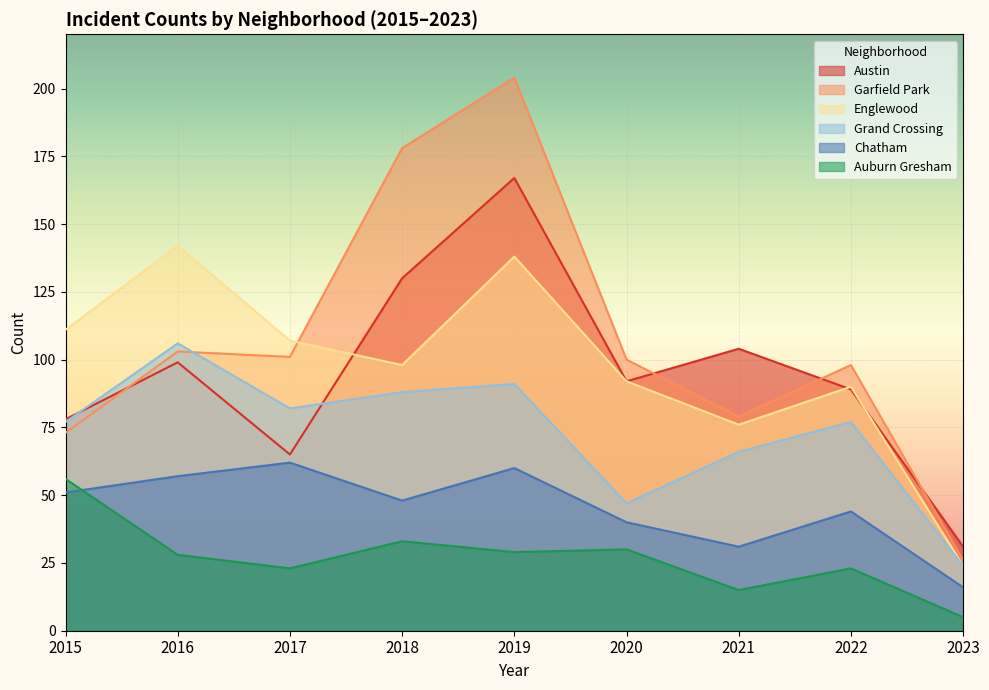

What is the minimum value shown in the chart?

5